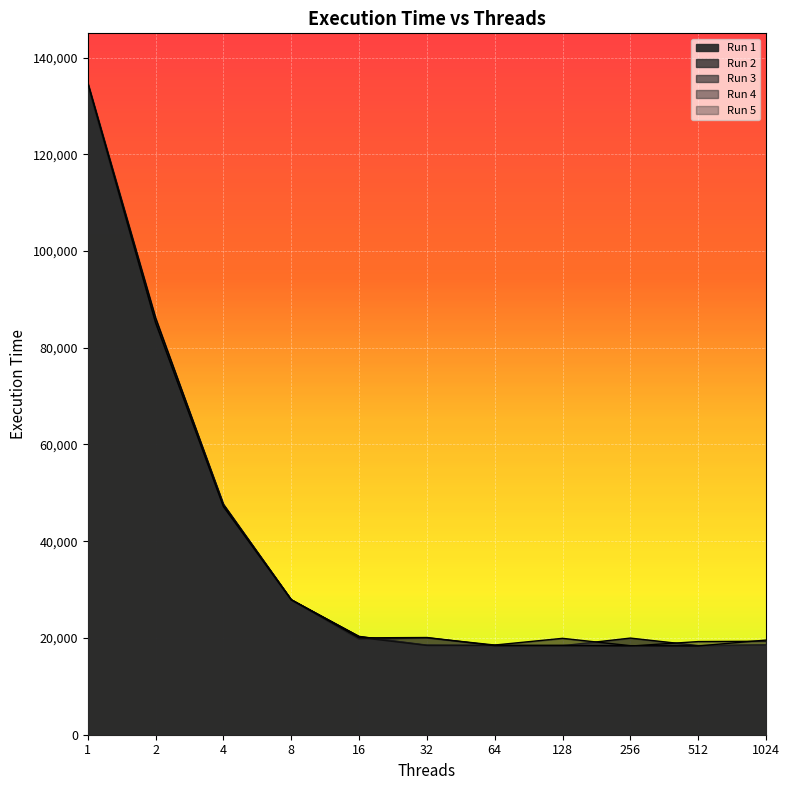

How many lines are shown in the chart?

5